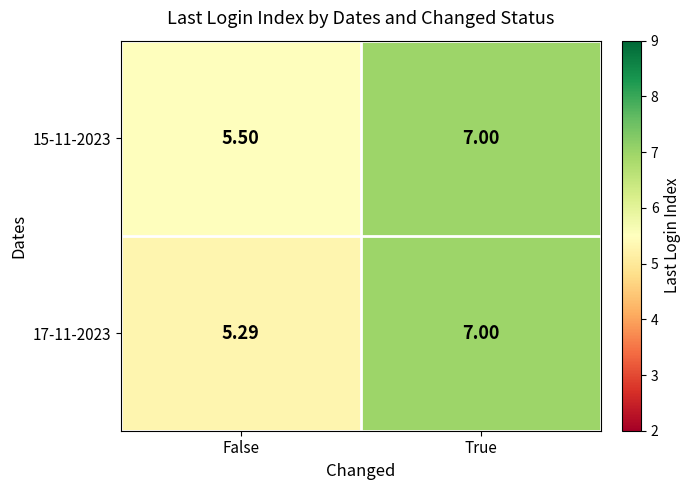

Between False and True, which series saw the biggest shift?

17-11-2023